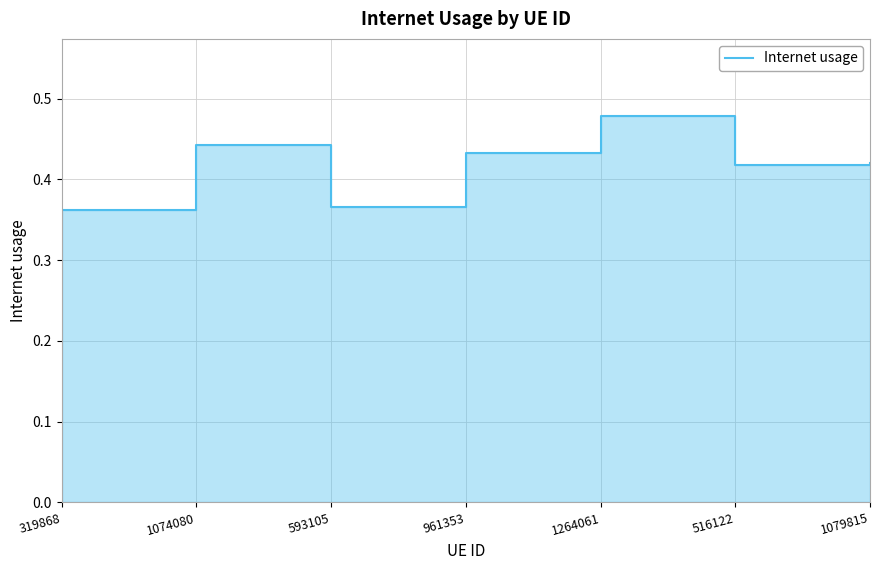

Is it true that the value at 593105 is 0.4?

True